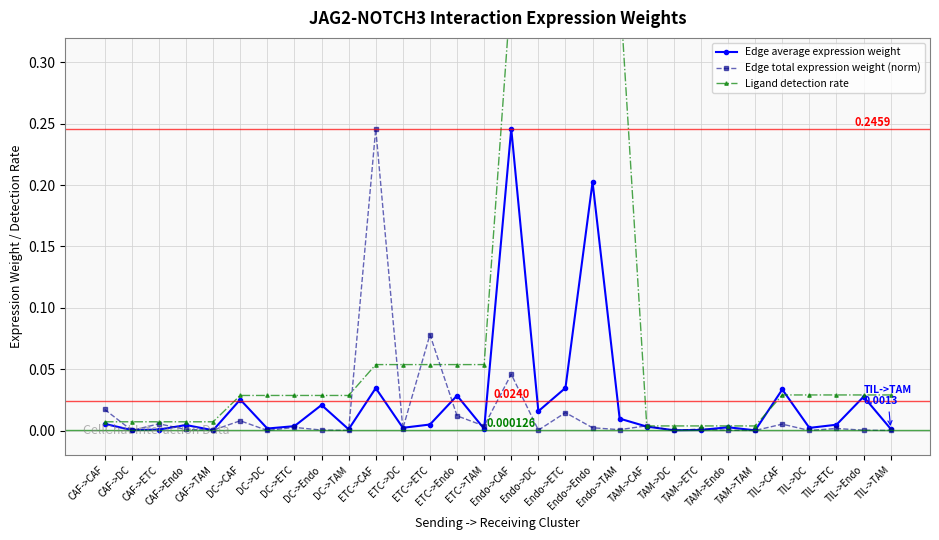

Where is the first local maximum for Edge average expression weight?

CAF->Endo